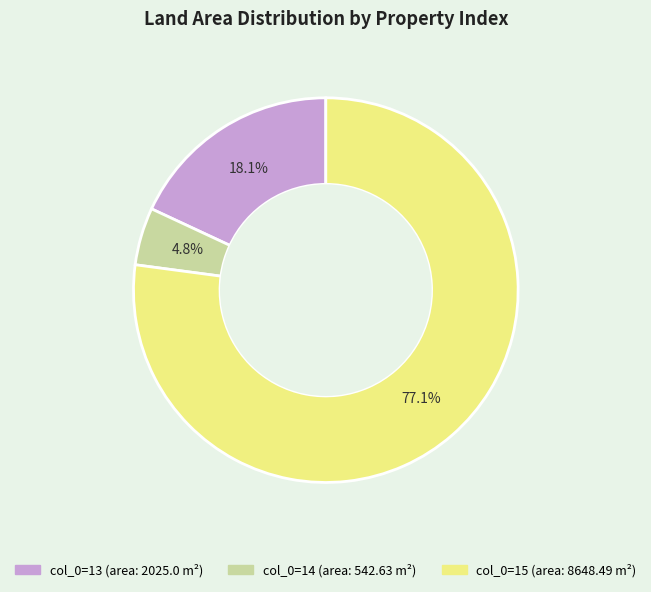

Does any single category account for the majority?

Yes